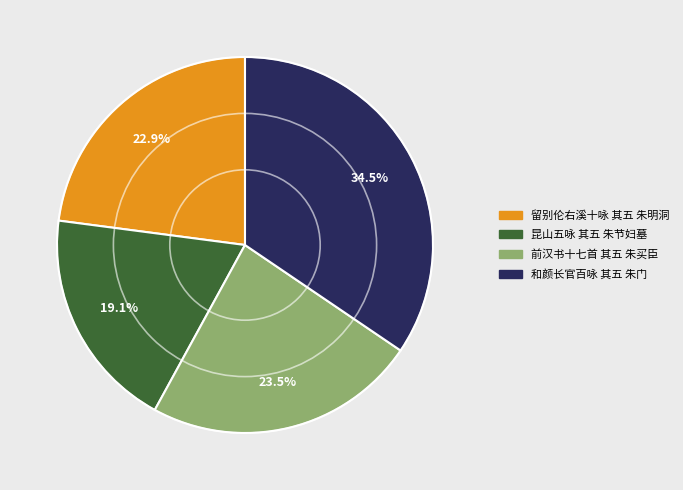

What portion of the pie excludes 前汉书十七首 其五 朱买臣?

76.5%